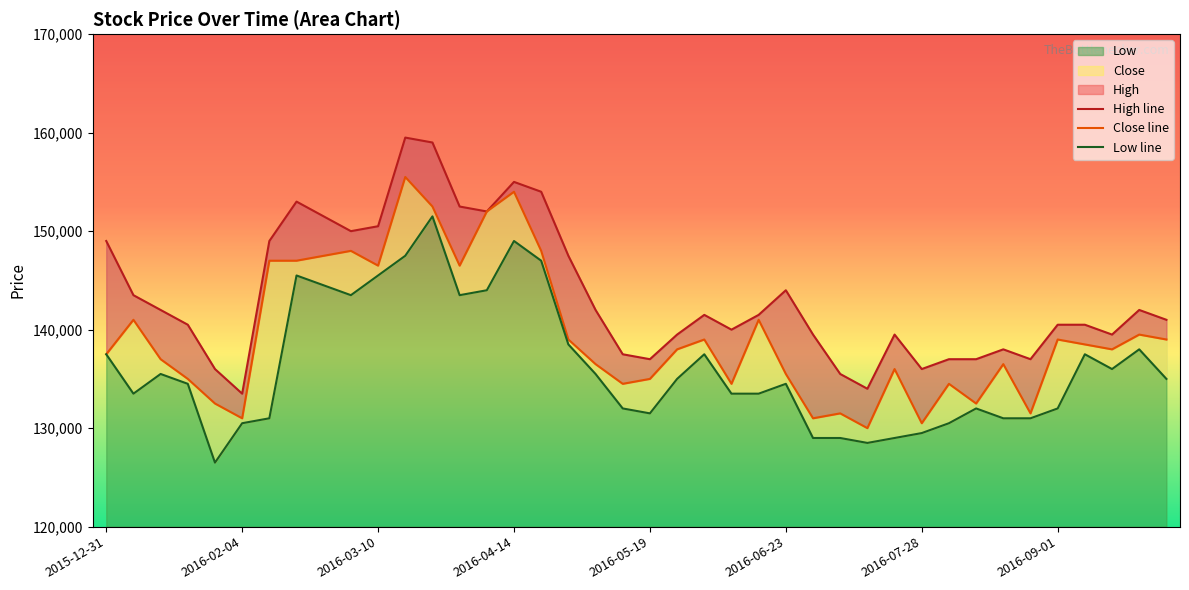

Reading left to right, transcribe all the data shown in this chart.

Close: 2015-12-31=137500	2016-01-07=141000	2016-01-14=137000	2016-01-21=135000	2016-01-28=132500	2016-02-04=131000	2016-02-11=147000	2016-02-18=147000	2016-02-25=147500	2016-03-03=148000	2016-03-10=146500	2016-03-17=155500	2016-03-24=152500	2016-03-31=146500	2016-04-07=152000	2016-04-14=154000	2016-04-21=148000	2016-04-28=139000	2016-05-05=136500	2016-05-12=134500	2016-05-19=135000	2016-05-26=138000	2016-06-02=139000	2016-06-09=134500	2016-06-16=141000	2016-06-23=135500	2016-06-30=131000	2016-07-07=131500	2016-07-14=130000	2016-07-21=136000	2016-07-28=130500	2016-08-04=134500	2016-08-11=132500	2016-08-18=136500	2016-08-25=131500	2016-09-01=139000	2016-09-08=138500	2016-09-15=138000	2016-09-22=139500	2016-09-29=139000
High: 2015-12-31=149000	2016-01-07=143500	2016-01-14=142000	2016-01-21=140500	2016-01-28=136000	2016-02-04=133500	2016-02-11=149000	2016-02-18=153000	2016-02-25=151500	2016-03-03=150000	2016-03-10=150500	2016-03-17=159500	2016-03-24=159000	2016-03-31=152500	2016-04-07=152000	2016-04-14=155000	2016-04-21=154000	2016-04-28=147500	2016-05-05=142000	2016-05-12=137500	2016-05-19=137000	2016-05-26=139500	2016-06-02=141500	2016-06-09=140000	2016-06-16=141500	2016-06-23=144000	2016-06-30=139500	2016-07-07=135500	2016-07-14=134000	2016-07-21=139500	2016-07-28=136000	2016-08-04=137000	2016-08-11=137000	2016-08-18=138000	2016-08-25=137000	2016-09-01=140500	2016-09-08=140500	2016-09-15=139500	2016-09-22=142000	2016-09-29=141000
Low: 2015-12-31=137500	2016-01-07=133500	2016-01-14=135500	2016-01-21=134500	2016-01-28=126500	2016-02-04=130500	2016-02-11=131000	2016-02-18=145500	2016-02-25=144500	2016-03-03=143500	2016-03-10=145500	2016-03-17=147500	2016-03-24=151500	2016-03-31=143500	2016-04-07=144000	2016-04-14=149000	2016-04-21=147000	2016-04-28=138500	2016-05-05=135500	2016-05-12=132000	2016-05-19=131500	2016-05-26=135000	2016-06-02=137500	2016-06-09=133500	2016-06-16=133500	2016-06-23=134500	2016-06-30=129000	2016-07-07=129000	2016-07-14=128500	2016-07-21=129000	2016-07-28=129500	2016-08-04=130500	2016-08-11=132000	2016-08-18=131000	2016-08-25=131000	2016-09-01=132000	2016-09-08=137500	2016-09-15=136000	2016-09-22=138000	2016-09-29=135000